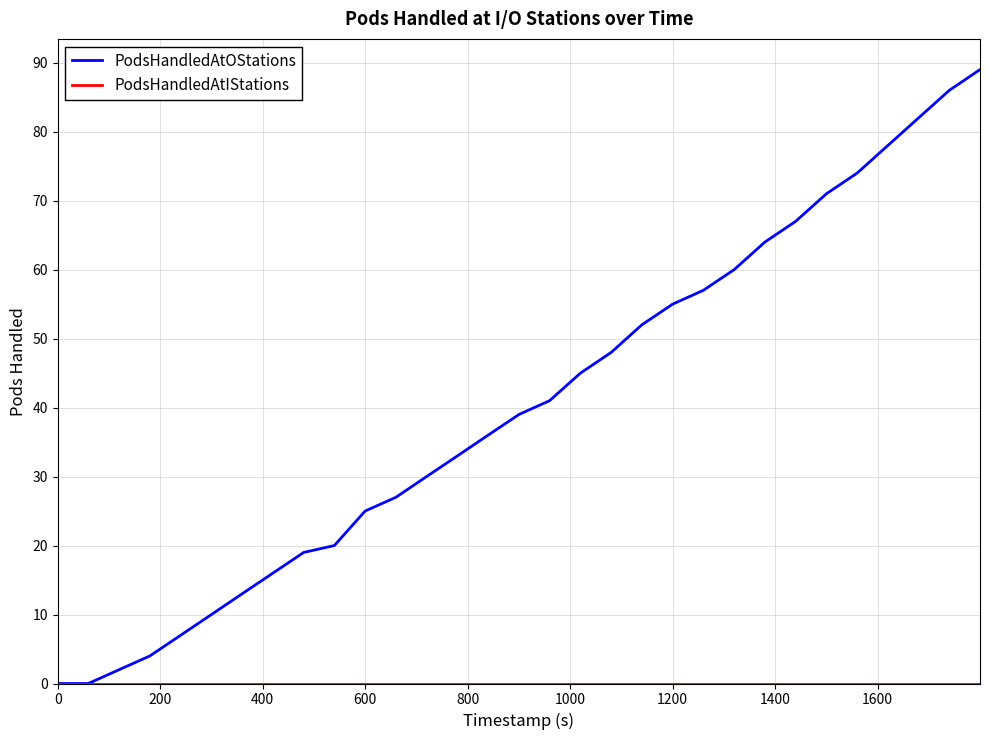

What is the maximum value shown in the chart?

89